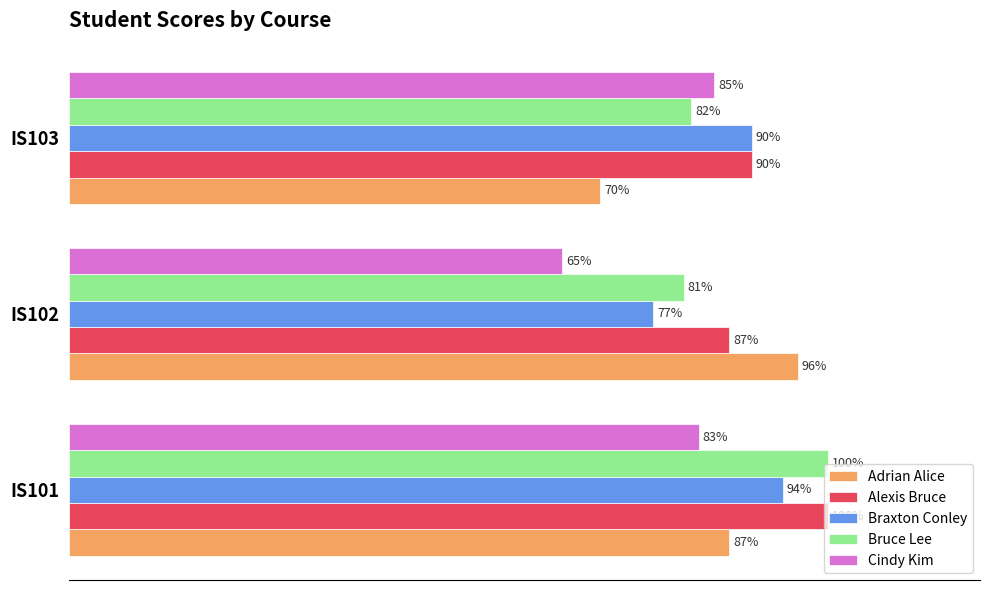

At which category is the sum across all series the highest?

IS101